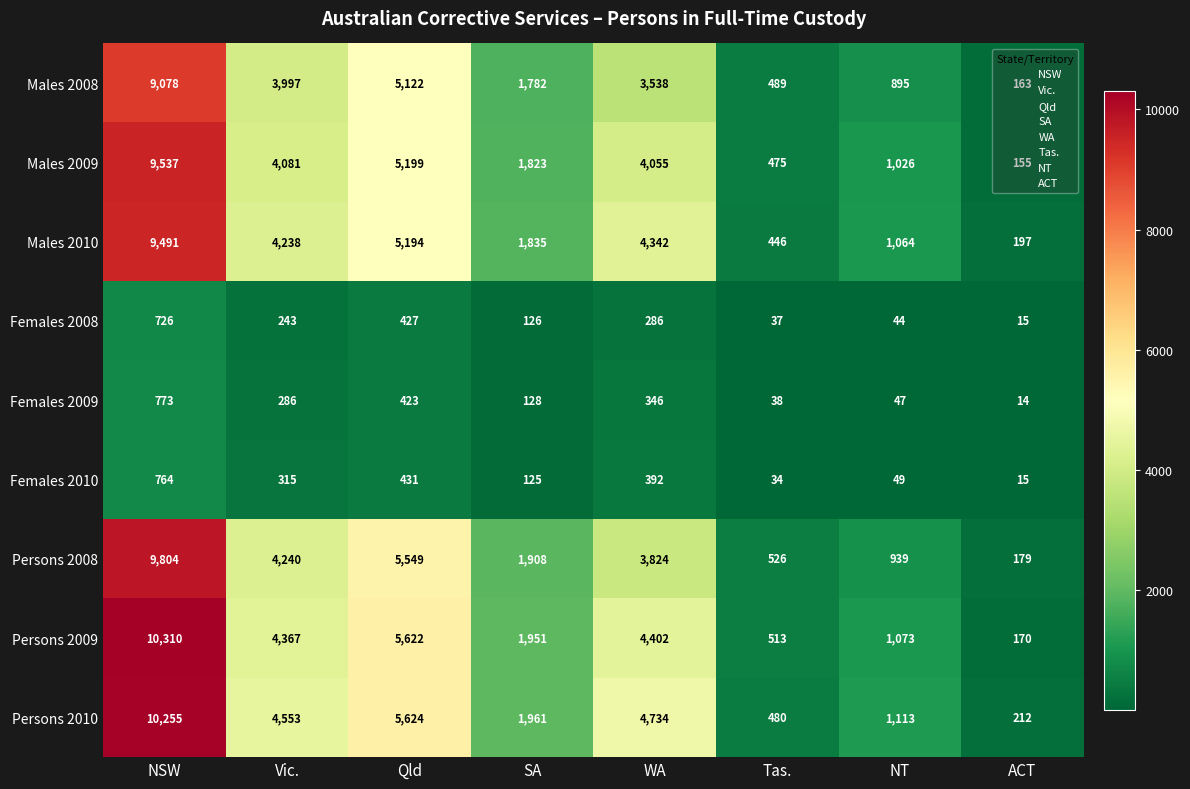

What is the difference between the highest and lowest values at ACT?

198